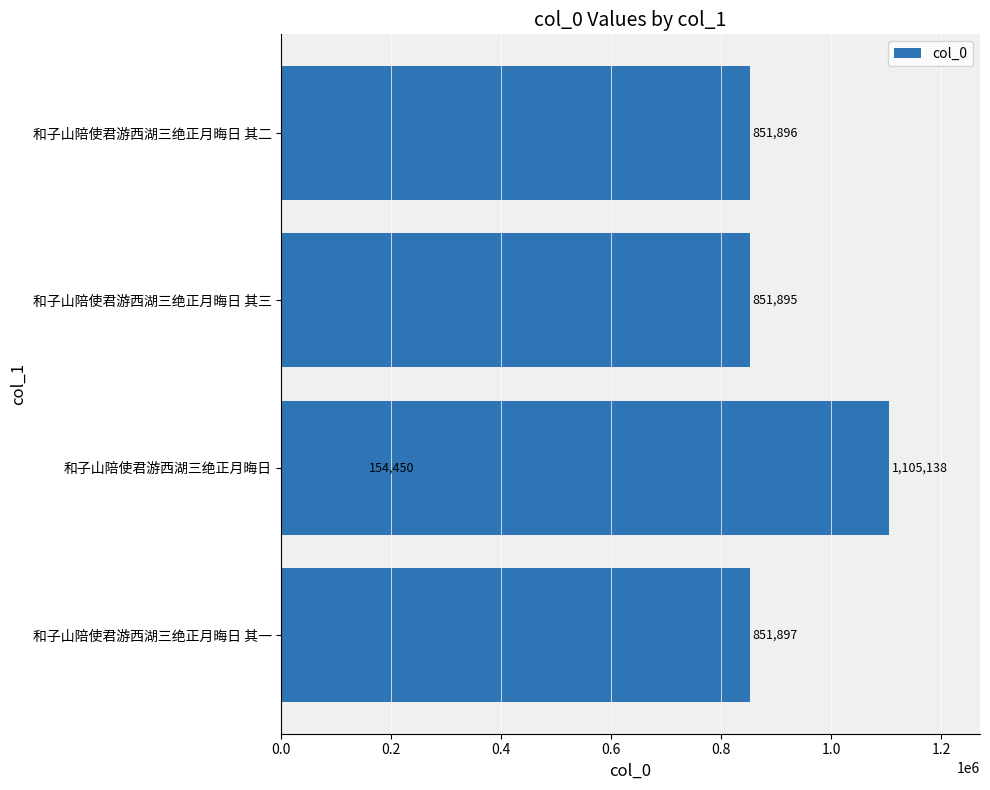

What is the difference between the values at 0.4 and 0.2?

697445